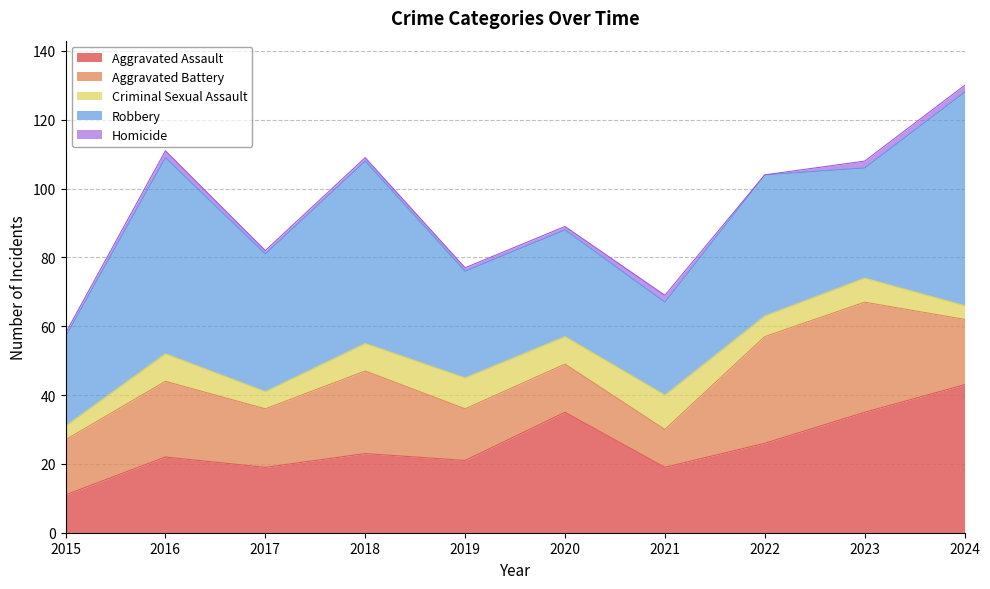

True or false: Robbery and Homicide intersect in this chart.

False